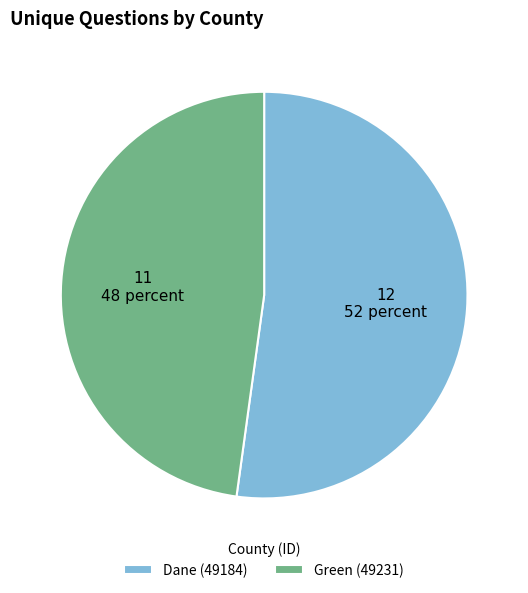

What is the smallest slice in the pie chart?

Green (49231)